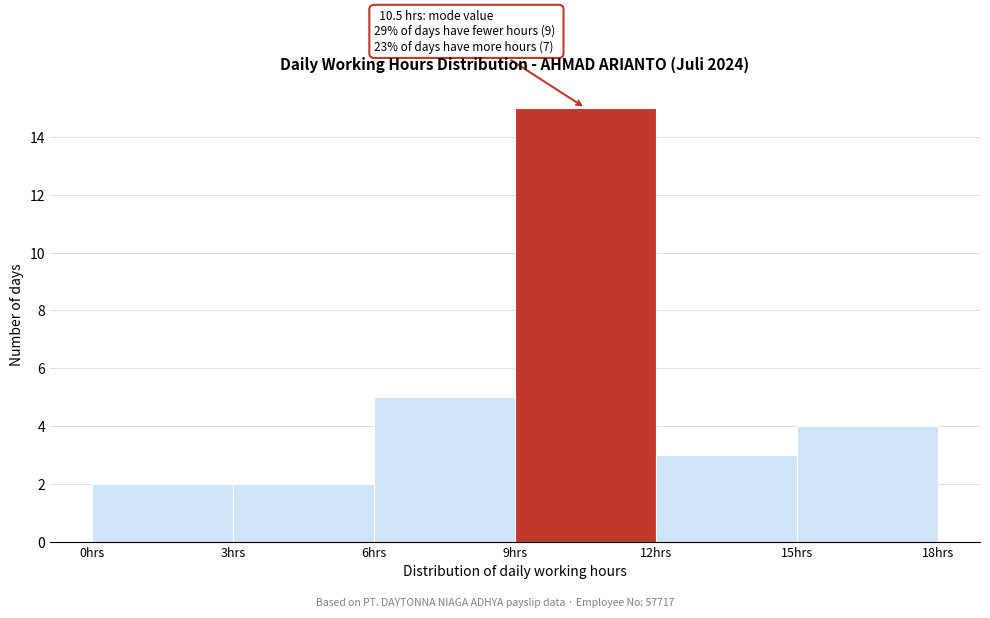

Over which range of the x-axis is the bar tallest?

9 to 12